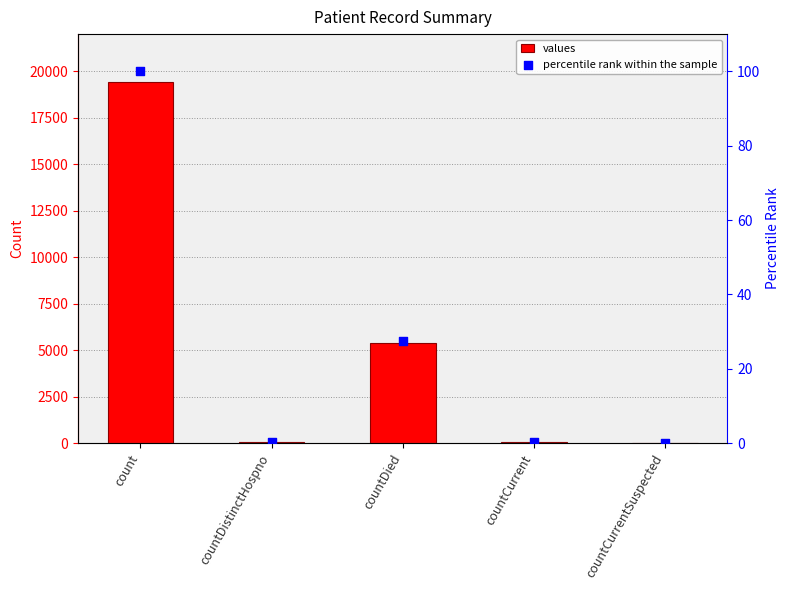

Which series reaches the minimum Y coordinate?

values